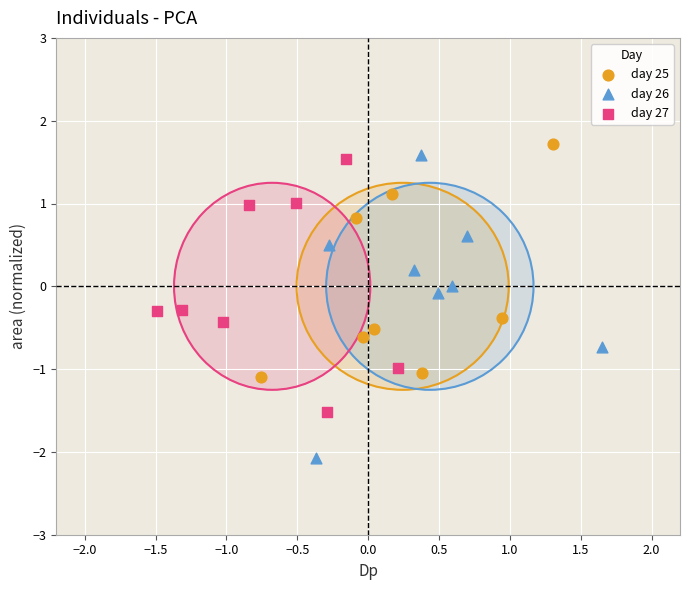

Which series contains the lowest Y value?

day 26